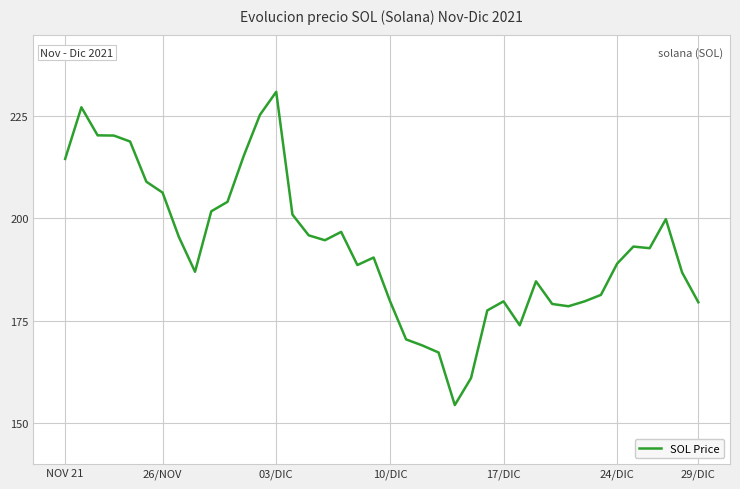

How many values exceed 192?

20